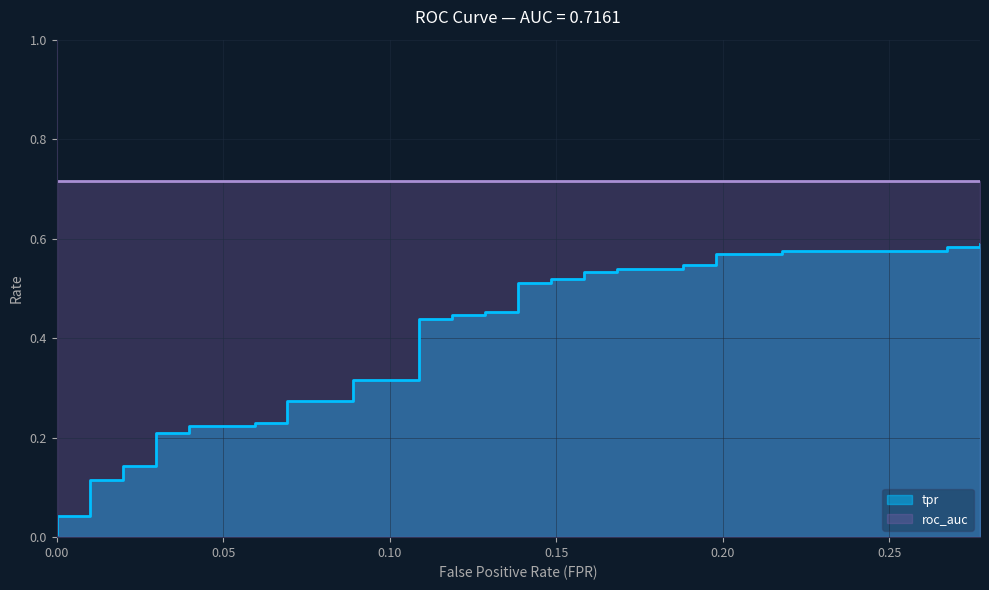

True or false: roc_auc and tpr cross at least once.

False